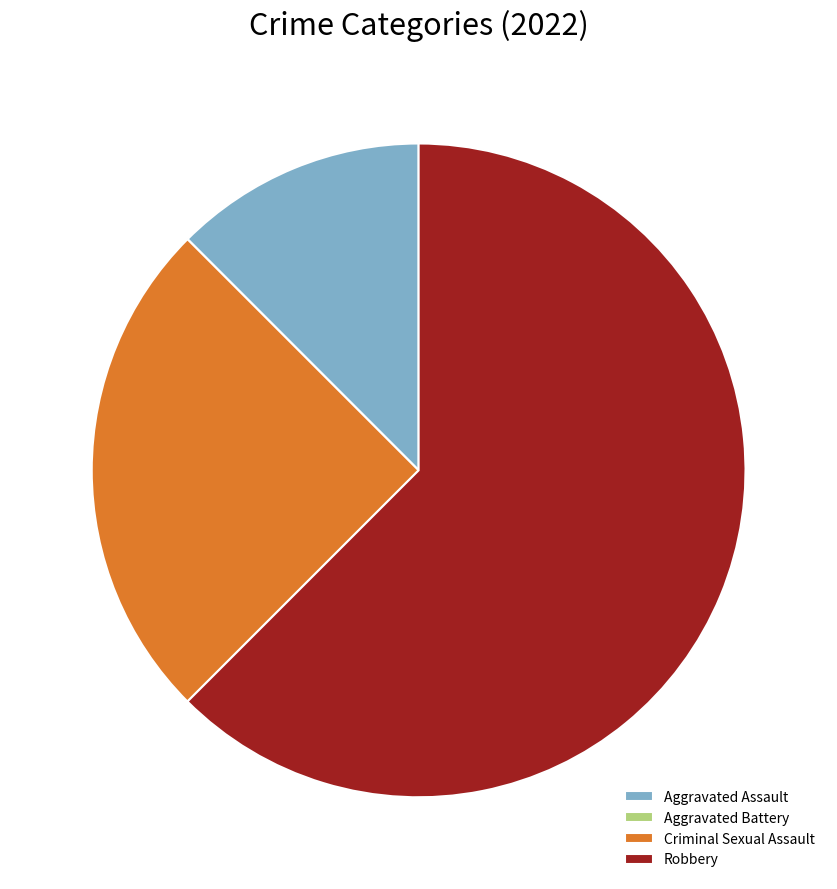

Which category has the biggest portion of the pie?

Robbery